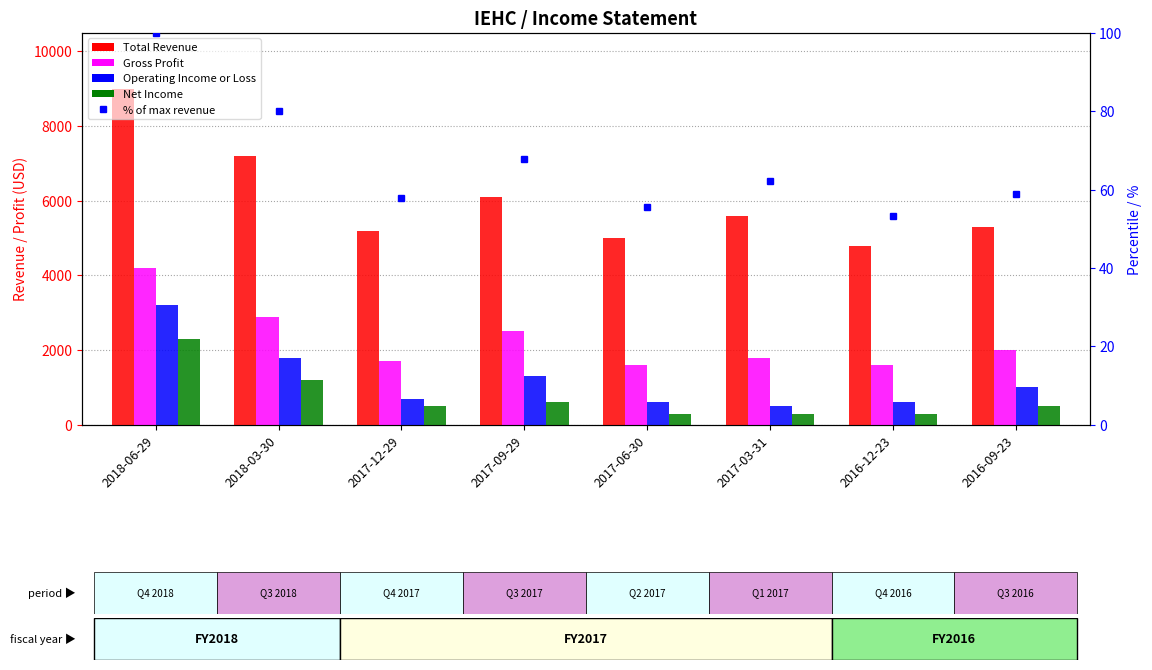

Is the value of Net Income at 2016-12-23 greater than the value of Total Revenue at 2017-03-31?

No